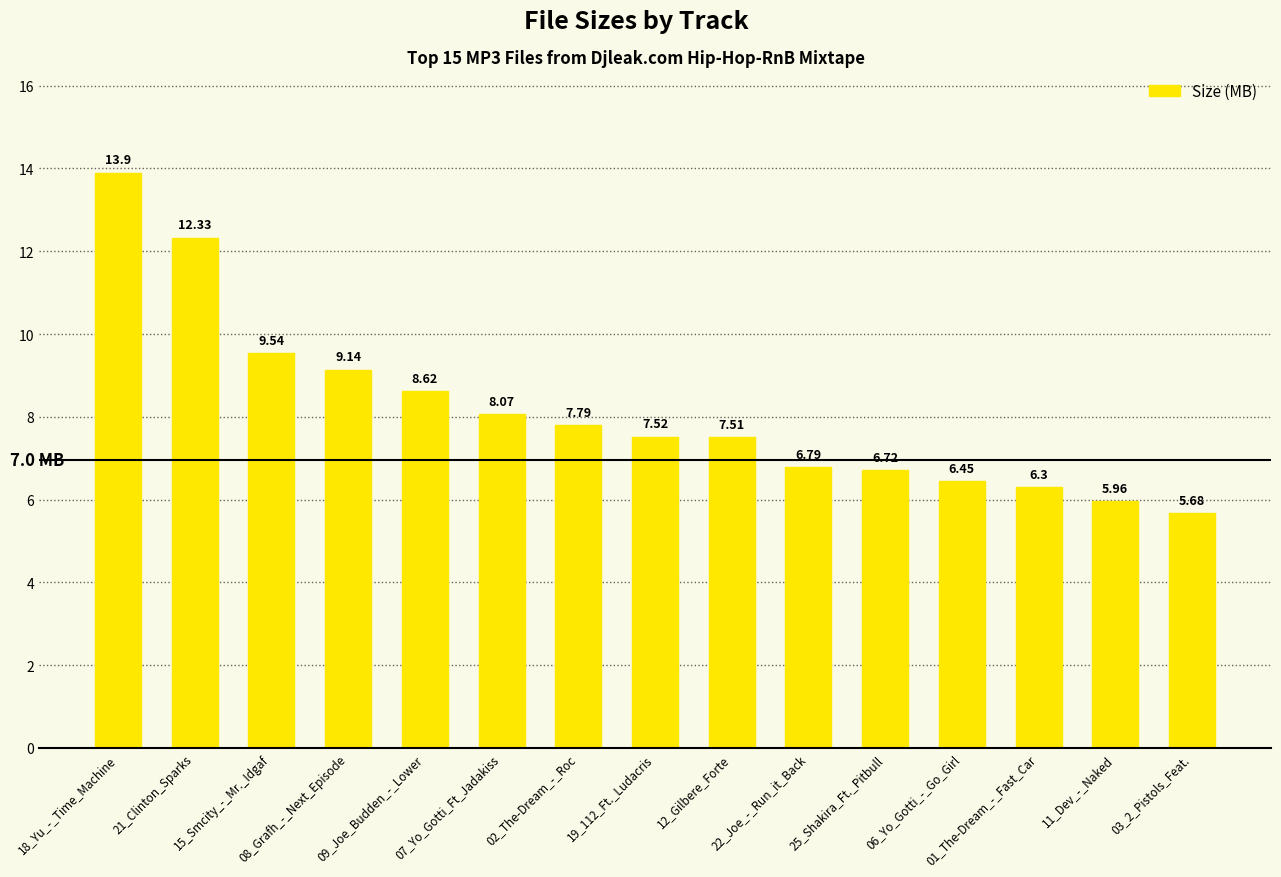

Which label corresponds to the largest value in the chart?

18_Yu_-_Time_Machine